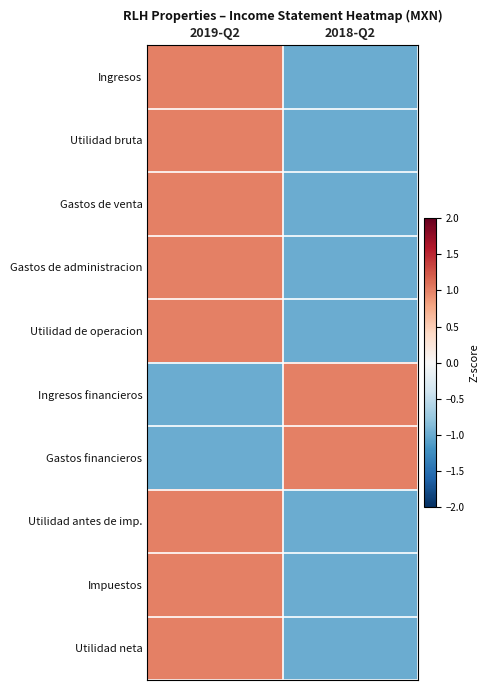

What is the total value across all series at 2018-Q2?

-6